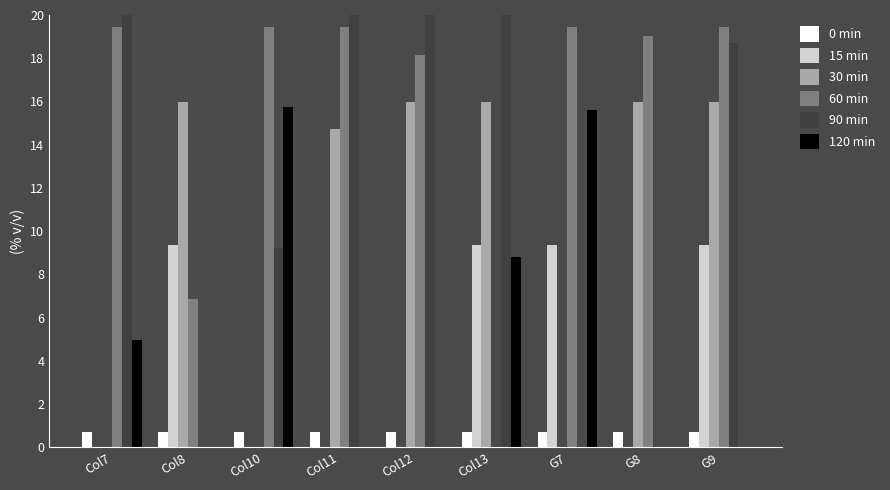

What is the sum of the 90 min values at Col13 and Col8?

20.0